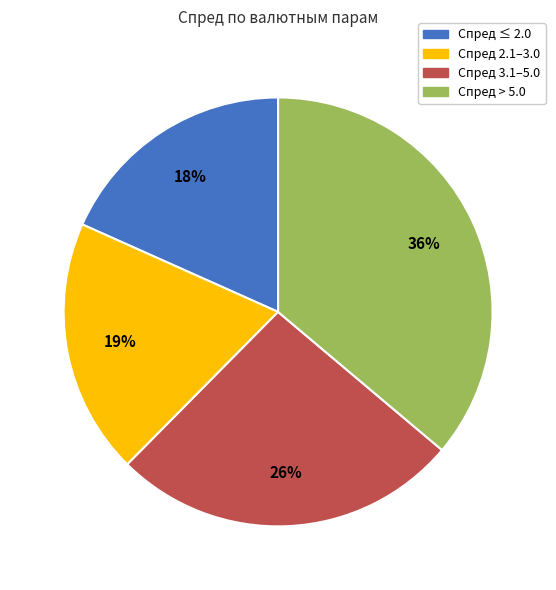

To the nearest percent, what is the average slice percentage?

25%